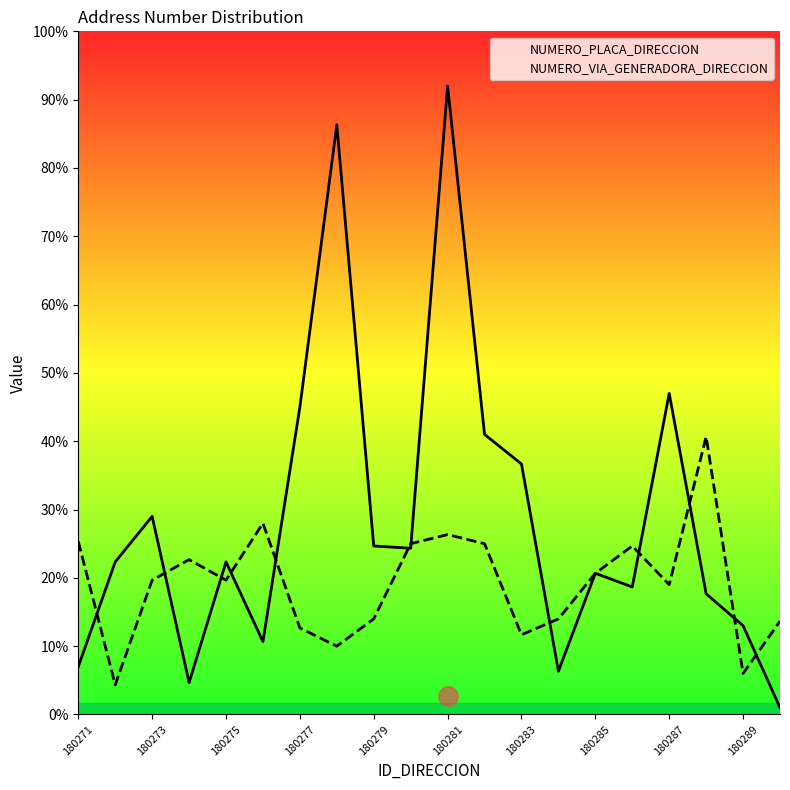

The value of NUMERO_PLACA_DIRECCION at 18 is 22. True or false?

False